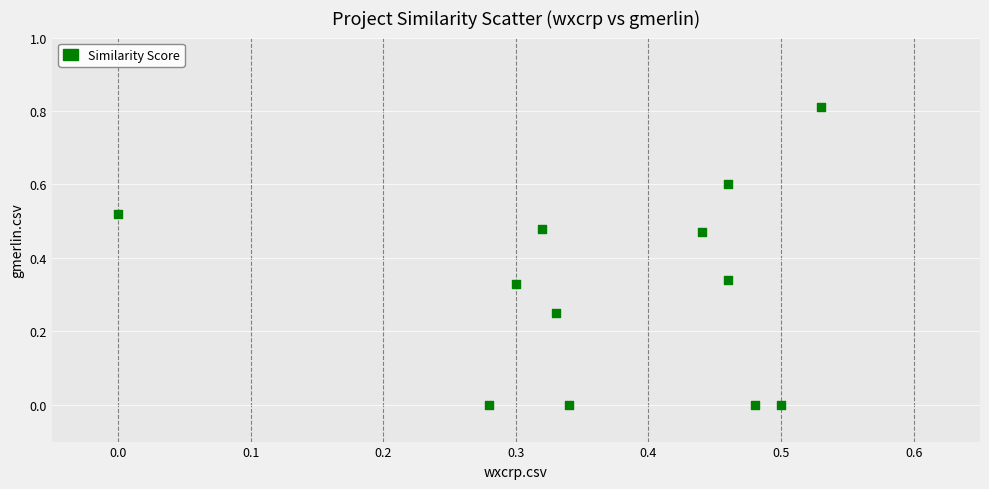

What is the average X value?

0.4